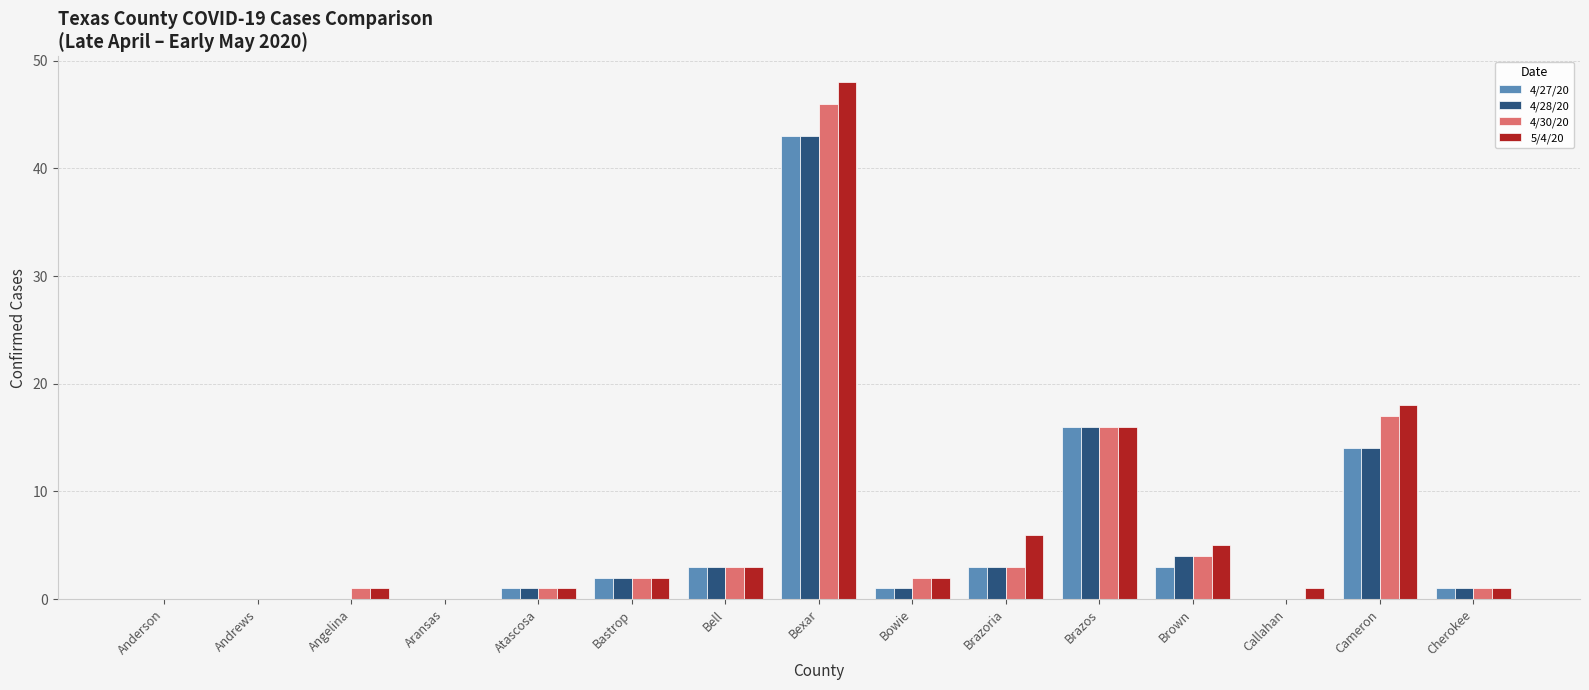

What is the average value of the 5/4/20 series?

7